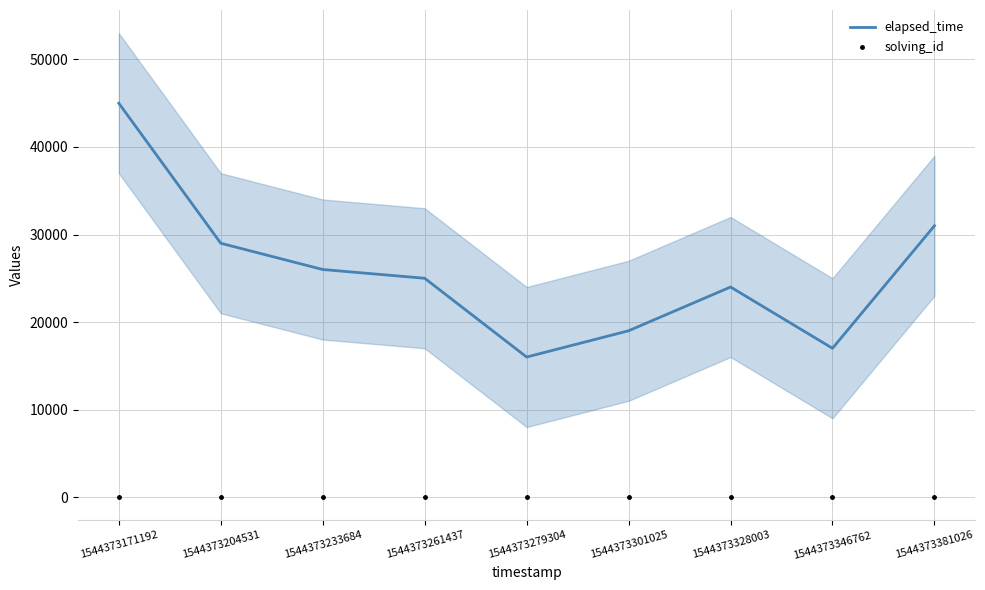

Which series reaches the maximum Y coordinate?

elapsed_time